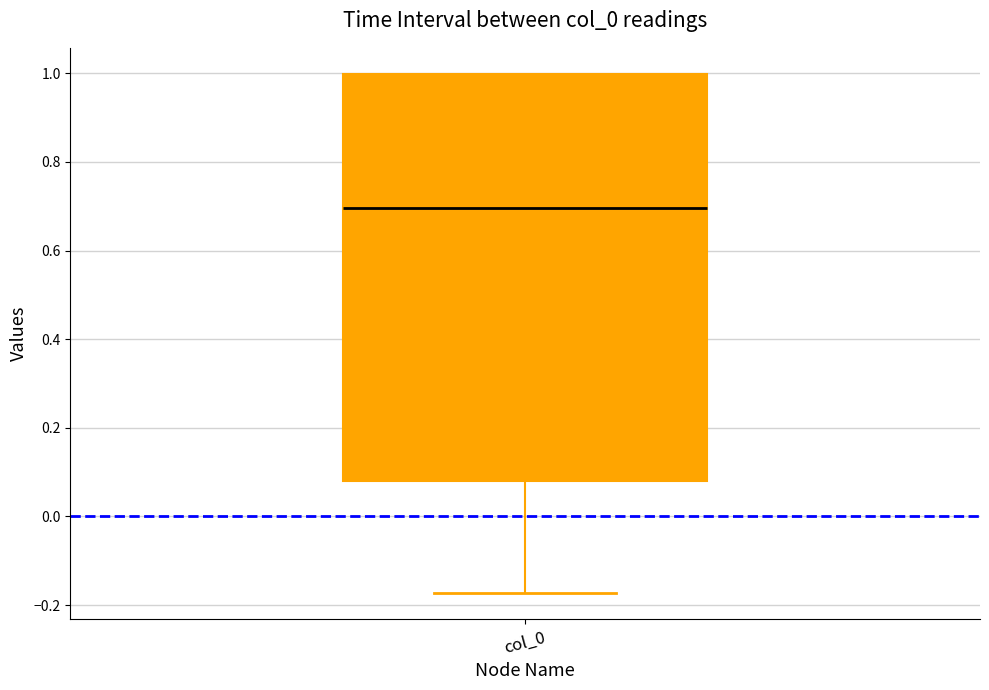

Read this box plot against the y-axis: the position of the median line, the range covered by the box, and the ends of both whiskers. The values are not printed on the chart, so give them approximately, as read against the axis.

median 0.70, box 0.08 to 1.00, whiskers -0.18 to 1.00